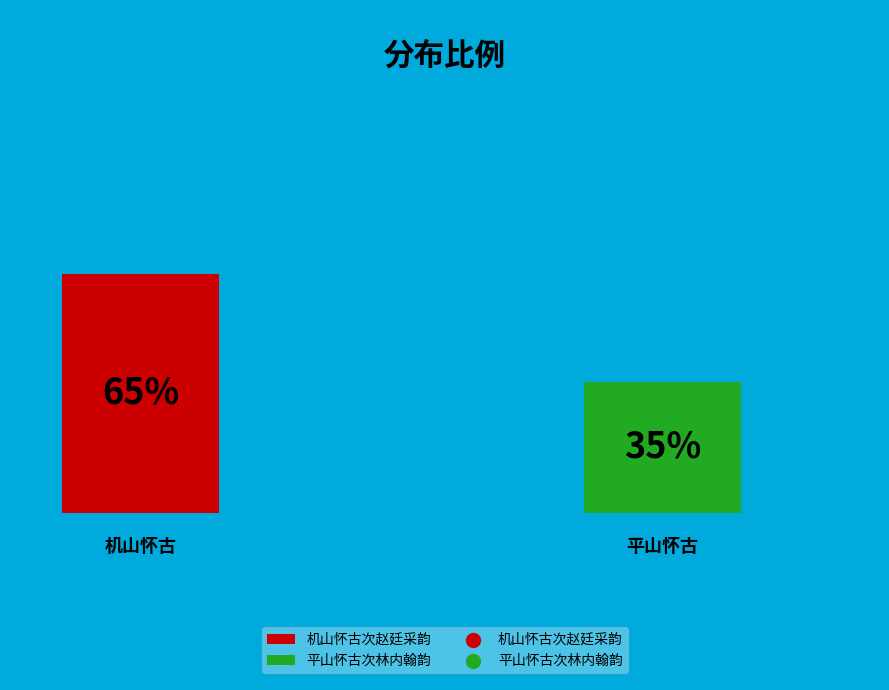

How many segments does this pie chart have?

2